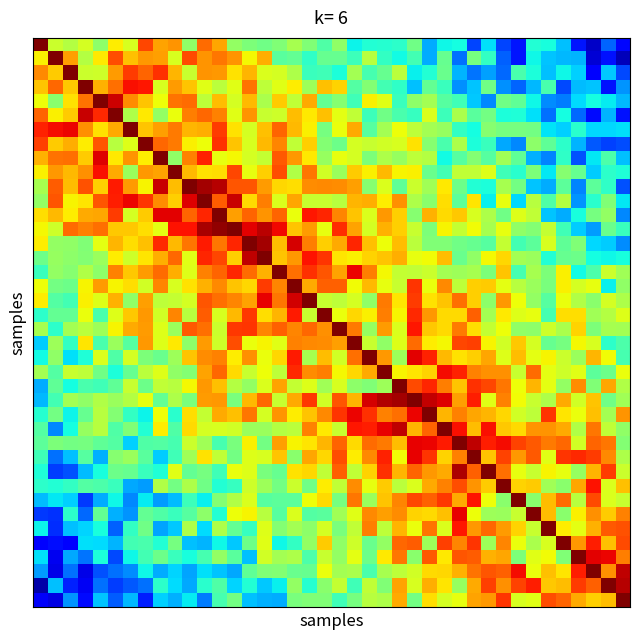

How many series are shown in this chart?

40